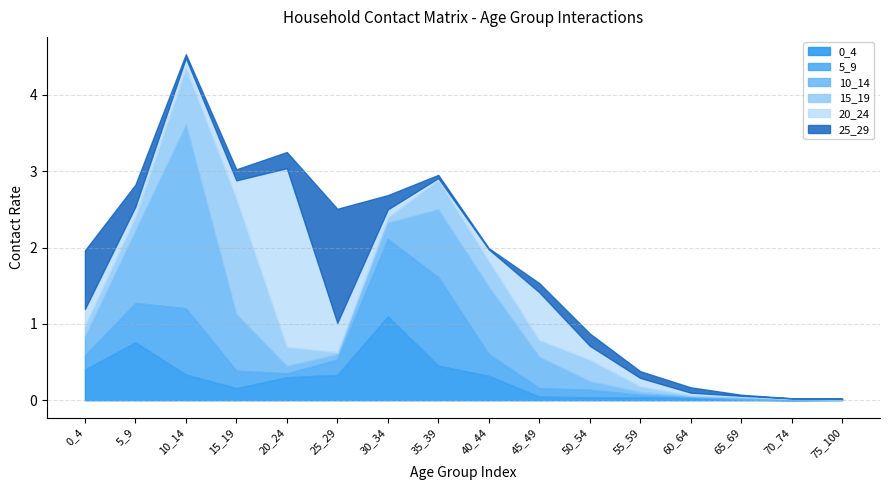

At how many categories does at least one series exceed 0?

16